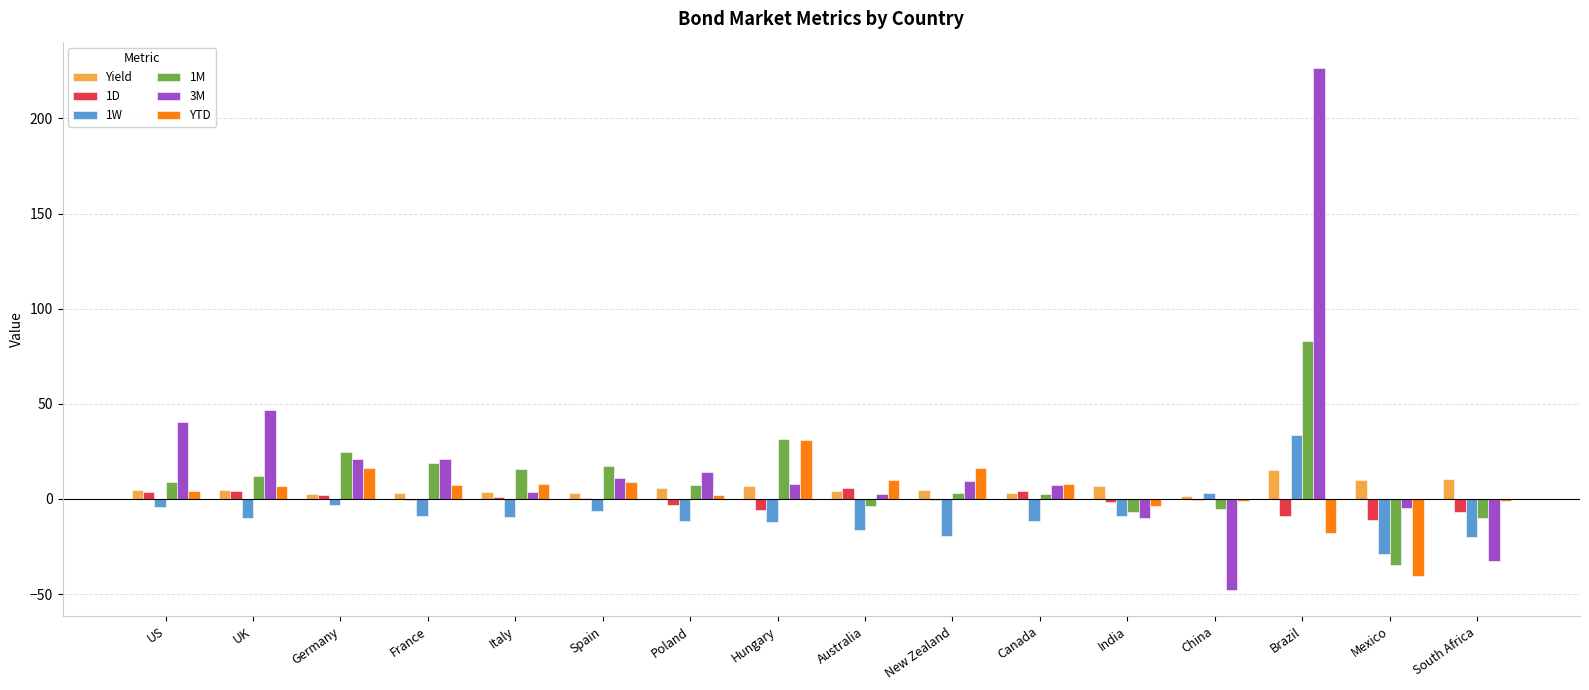

Which category has the highest value across all series?

Brazil